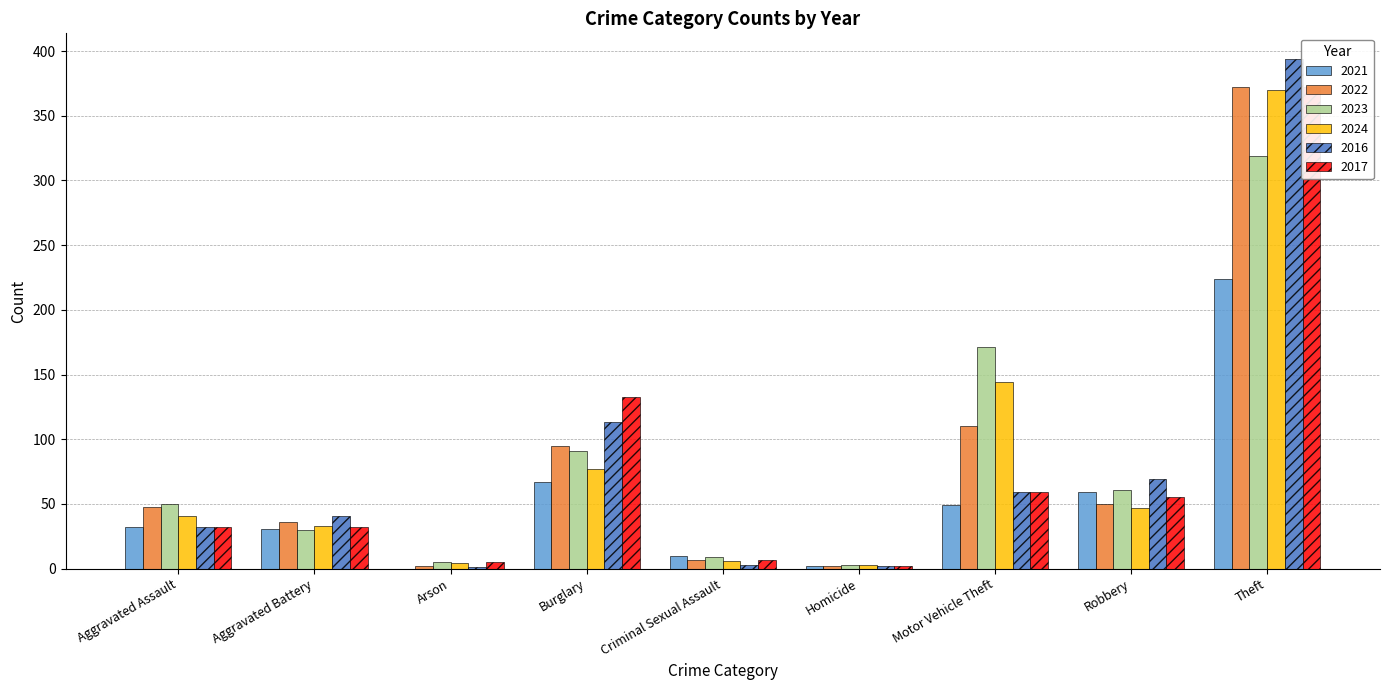

How many bars are there in total?

54